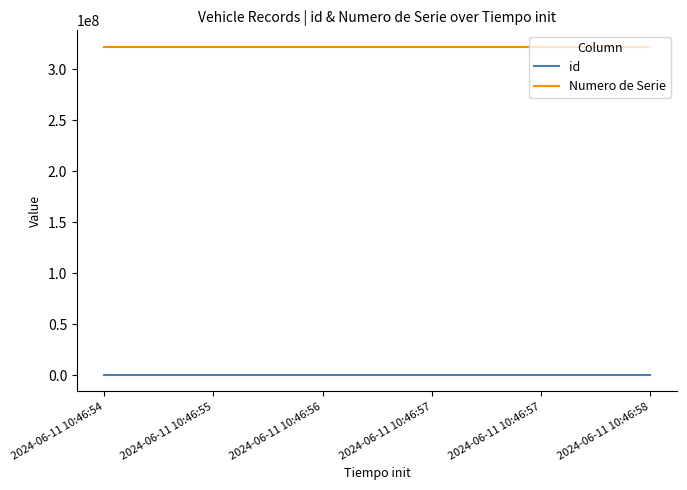

What is the lowest value of the Numero de Serie series?

321987654